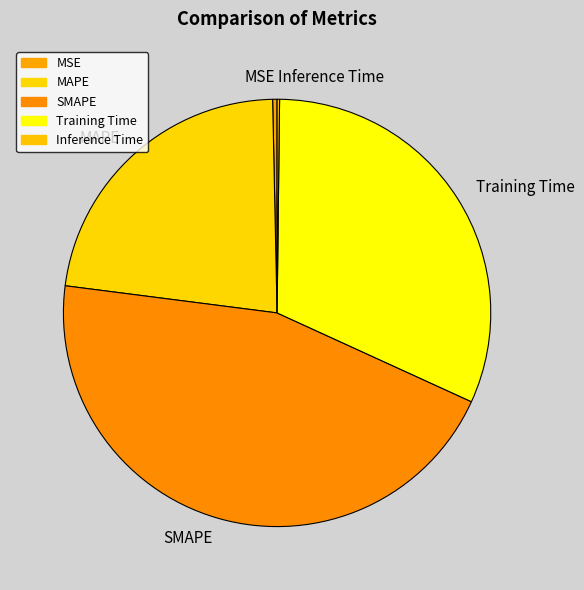

Combined, do Training Time and MSE account for over 50%?

No